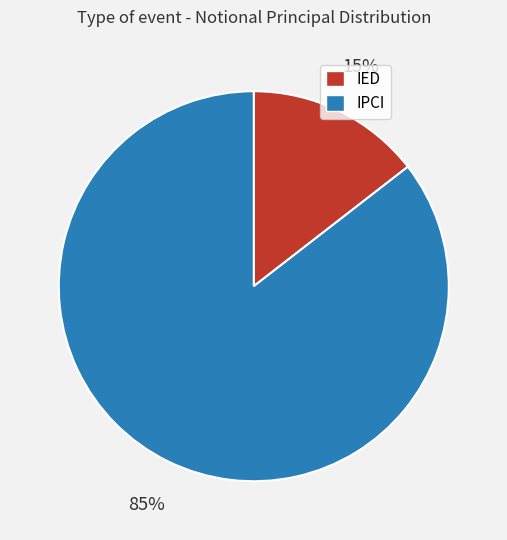

Does any single category account for the majority?

Yes